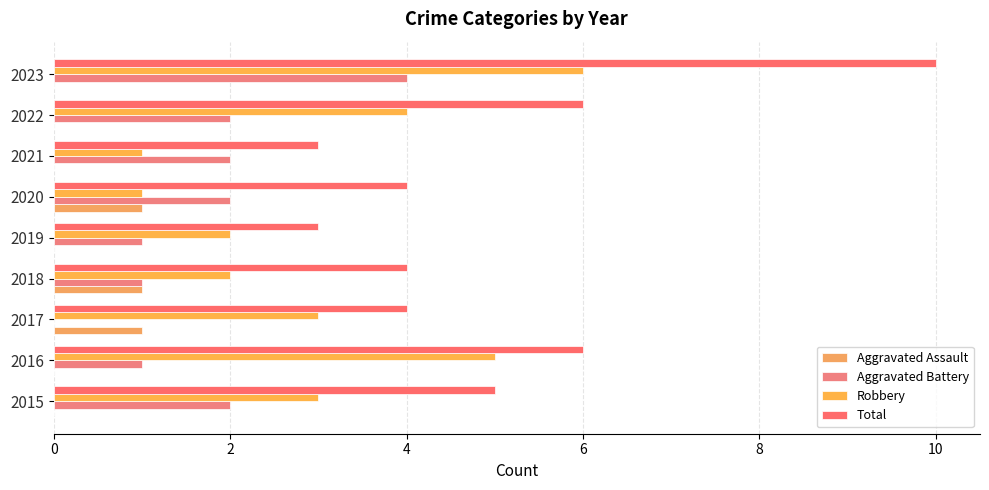

At which category is the sum across all series the highest?

2023